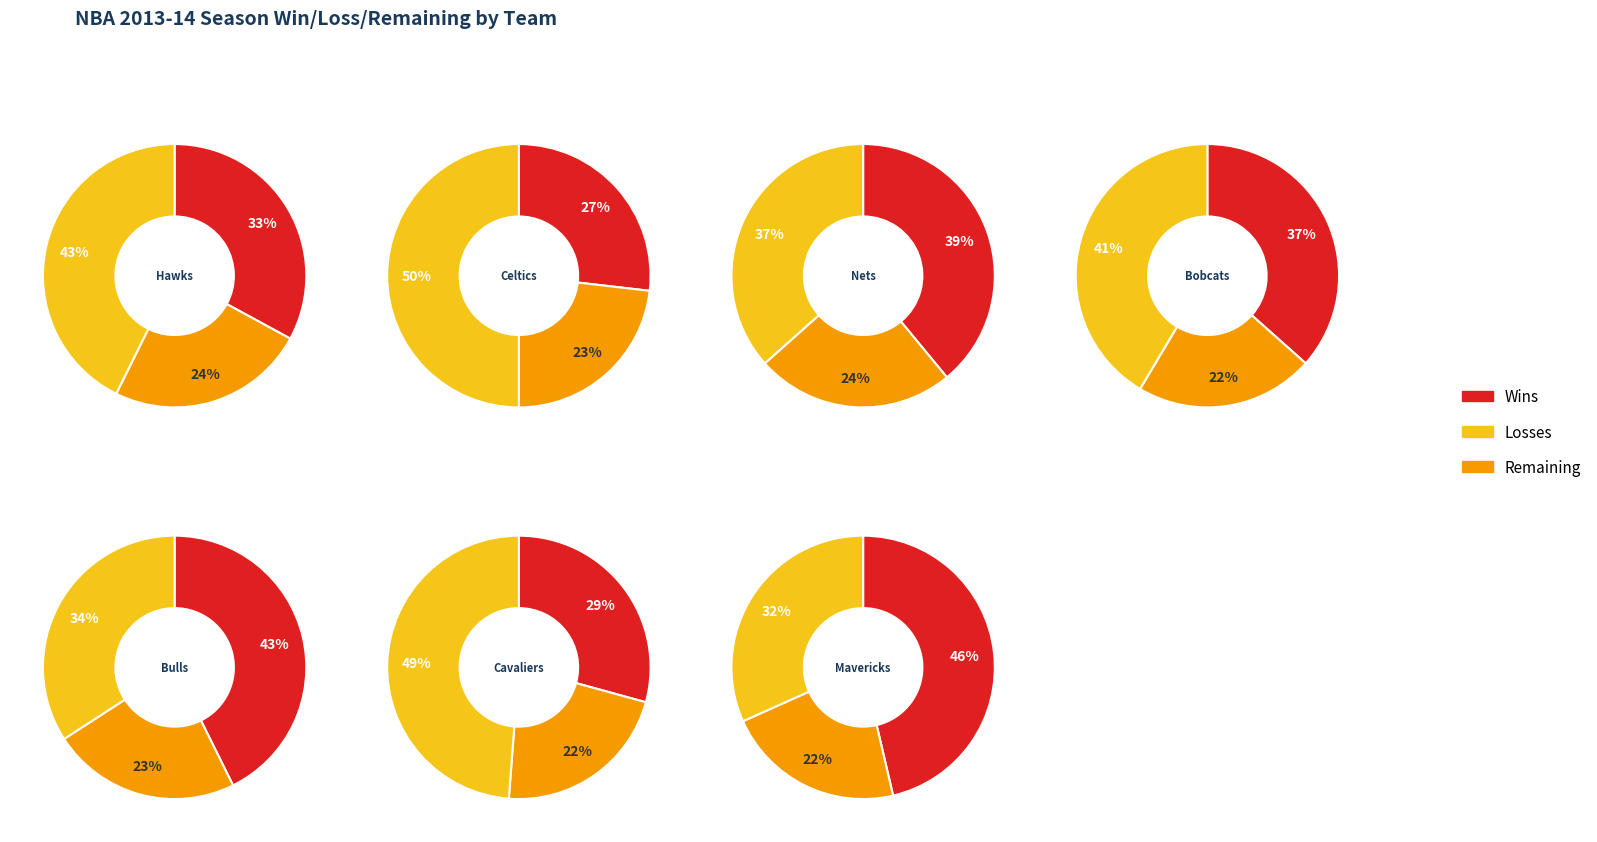

Count the number of slices in the pie.

7